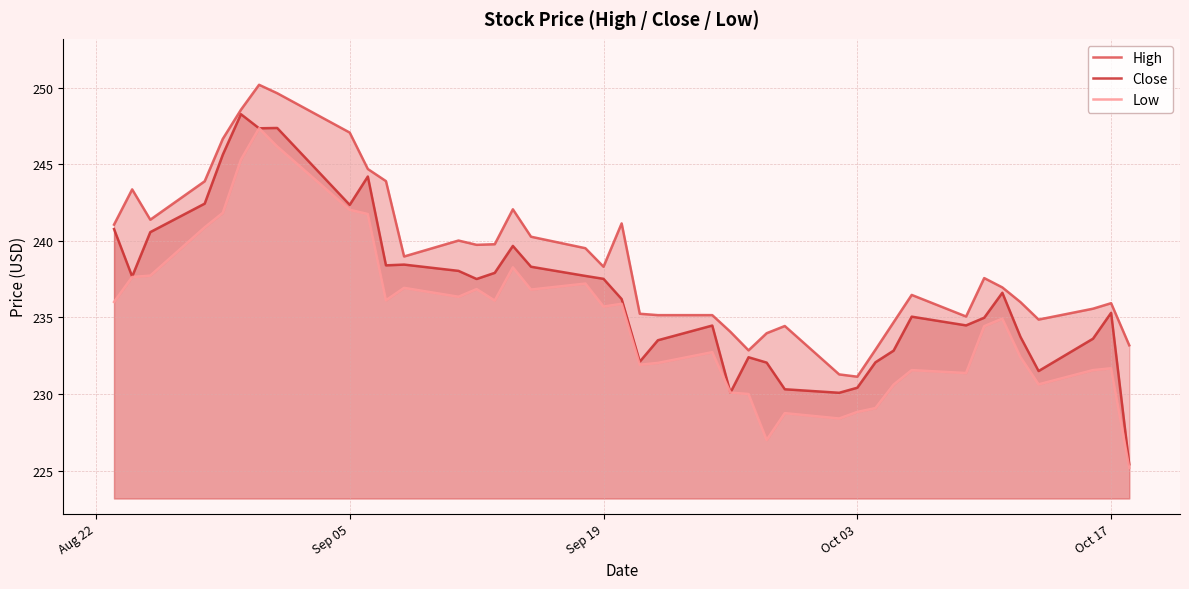

What is the highest value of the Close series?

248.3